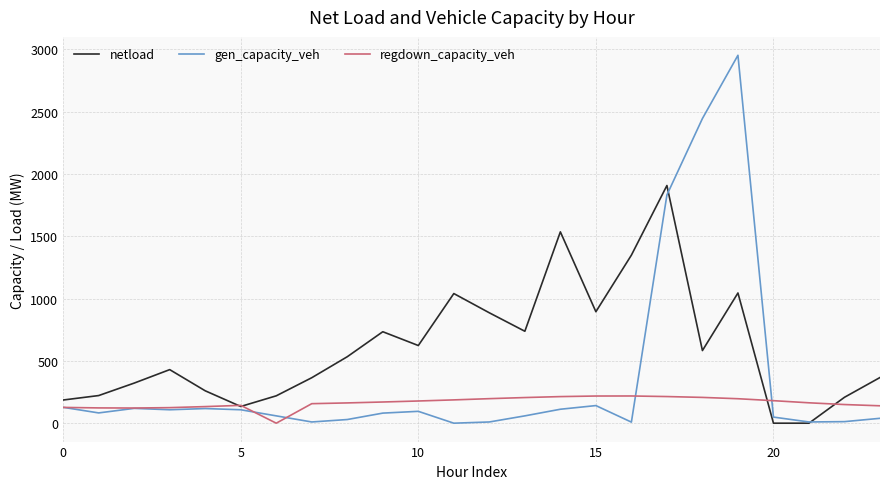

List the series in order of their overall mean, highest first.

netload, gen_capacity_veh, regdown_capacity_veh